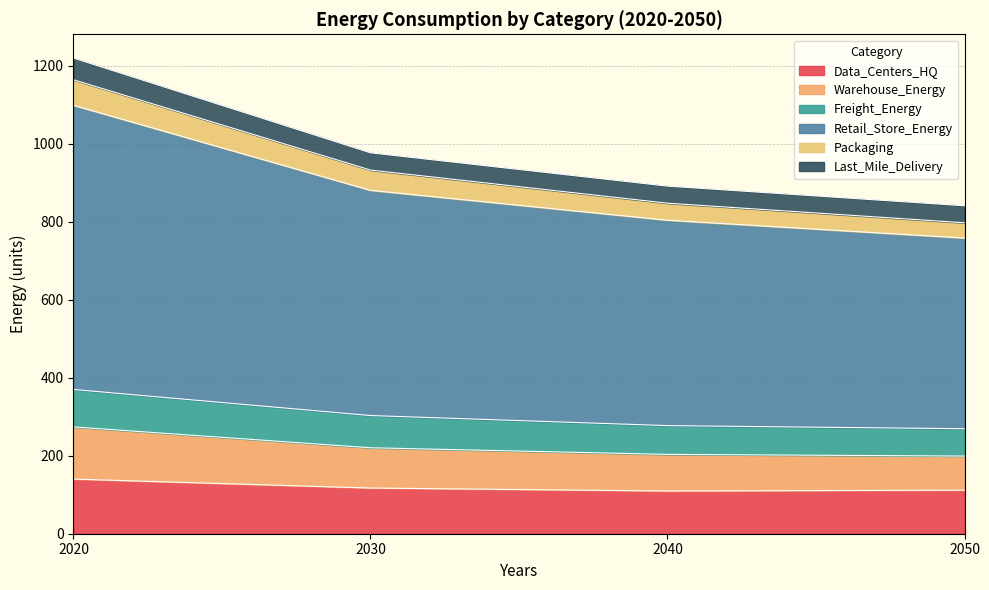

What is the total value across all series at 2030?

977.2